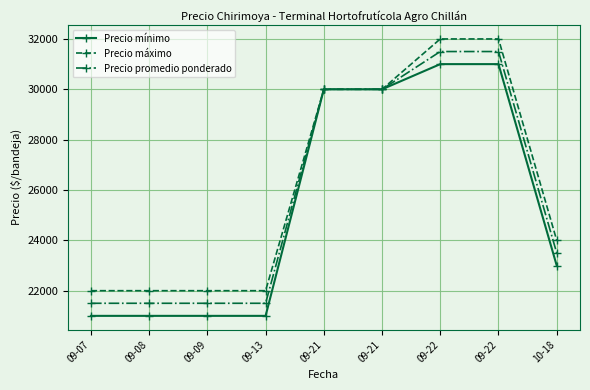

Reading left to right, transcribe all the data shown in this chart.

Precio mínimo: 09-07=21000	09-08=21000	09-09=21000	09-13=21000	09-21=30000	09-21=30000	09-22=31000	09-22=31000	10-18=23000
Precio máximo: 09-07=22000	09-08=22000	09-09=22000	09-13=22000	09-21=30000	09-21=30000	09-22=32000	09-22=32000	10-18=24000
Precio promedio ponderado: 09-07=21500	09-08=21500	09-09=21500	09-13=21500	09-21=30000	09-21=30000	09-22=31500	09-22=31500	10-18=23500